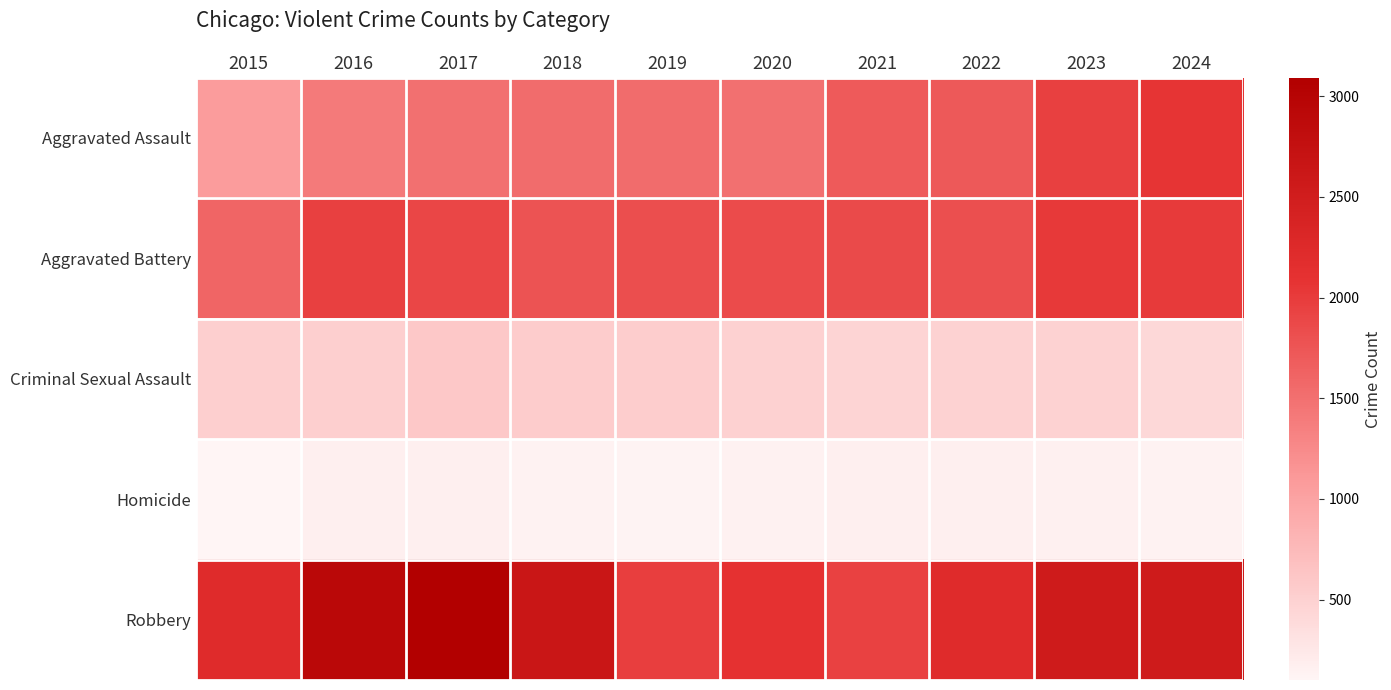

Between 2018 and 2019, which is larger?

2018